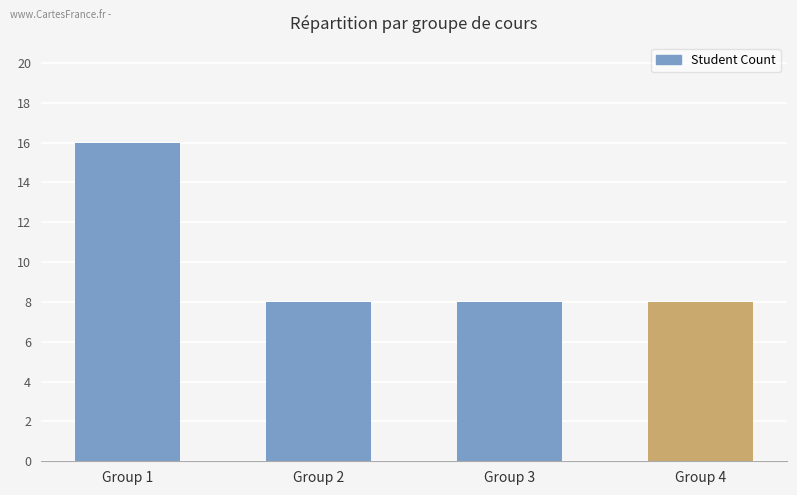

Are the bars horizontal?

No